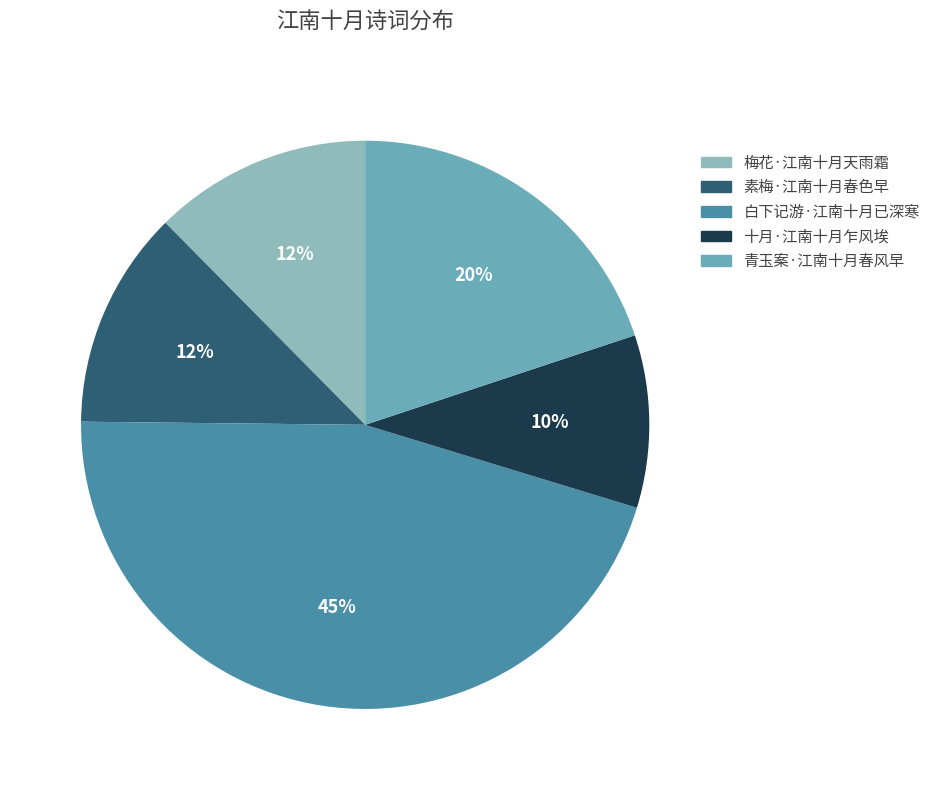

To the nearest percent, what is the combined percentage of 梅花·江南十月天雨霜 and 青玉案·江南十月春风早?

32%